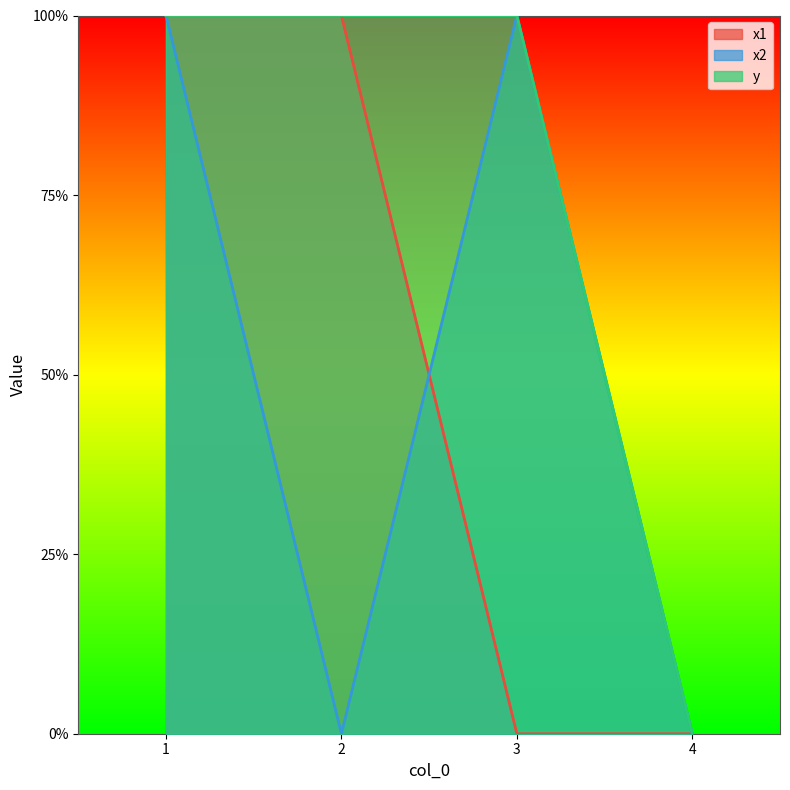

Count the number of categories in the chart.

4